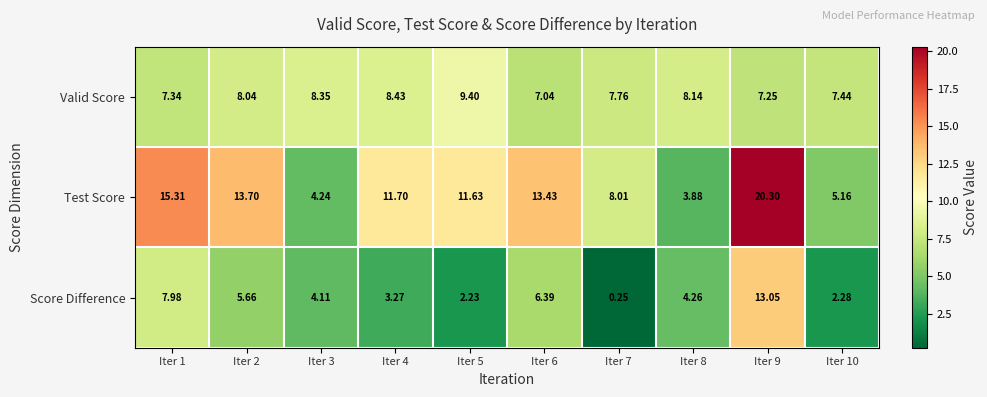

Between Iter 4 and Iter 5, which series saw the biggest shift?

Score Difference